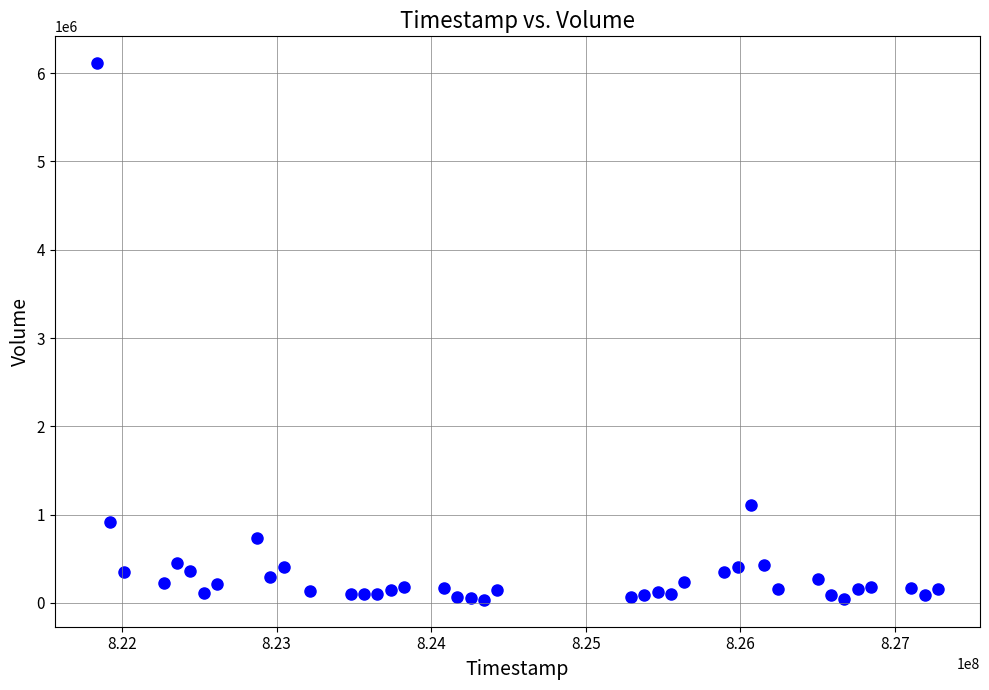

What Y value in the scatter plot is closest to 3073498?

1103999